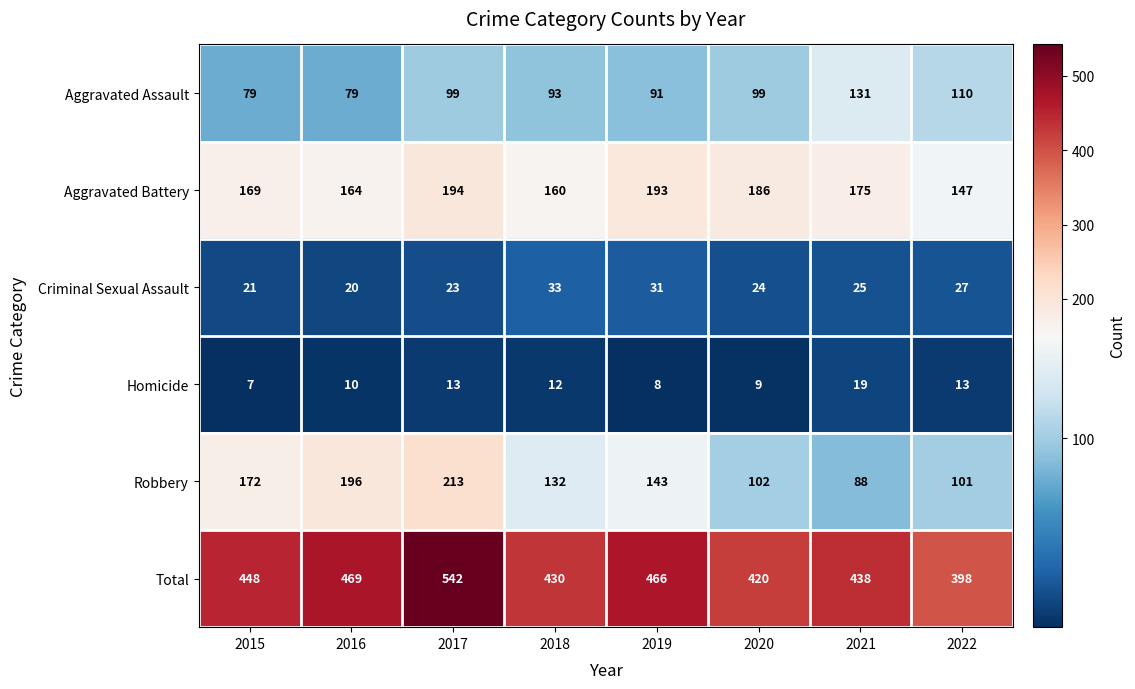

What is the minimum value shown in the chart?

7